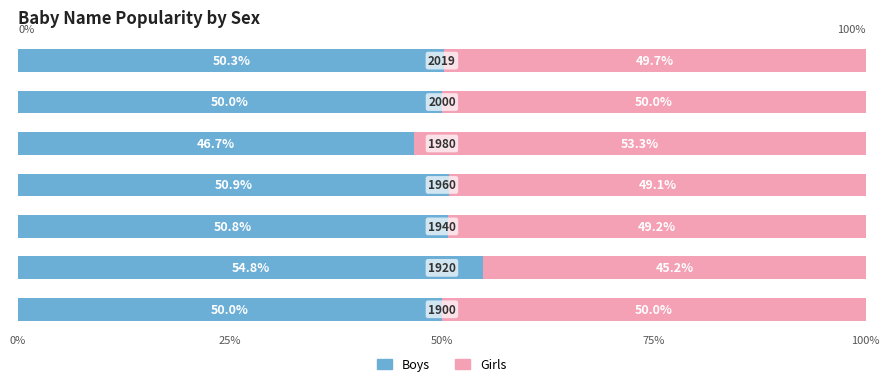

What is the minimum value for Boys?

46.7